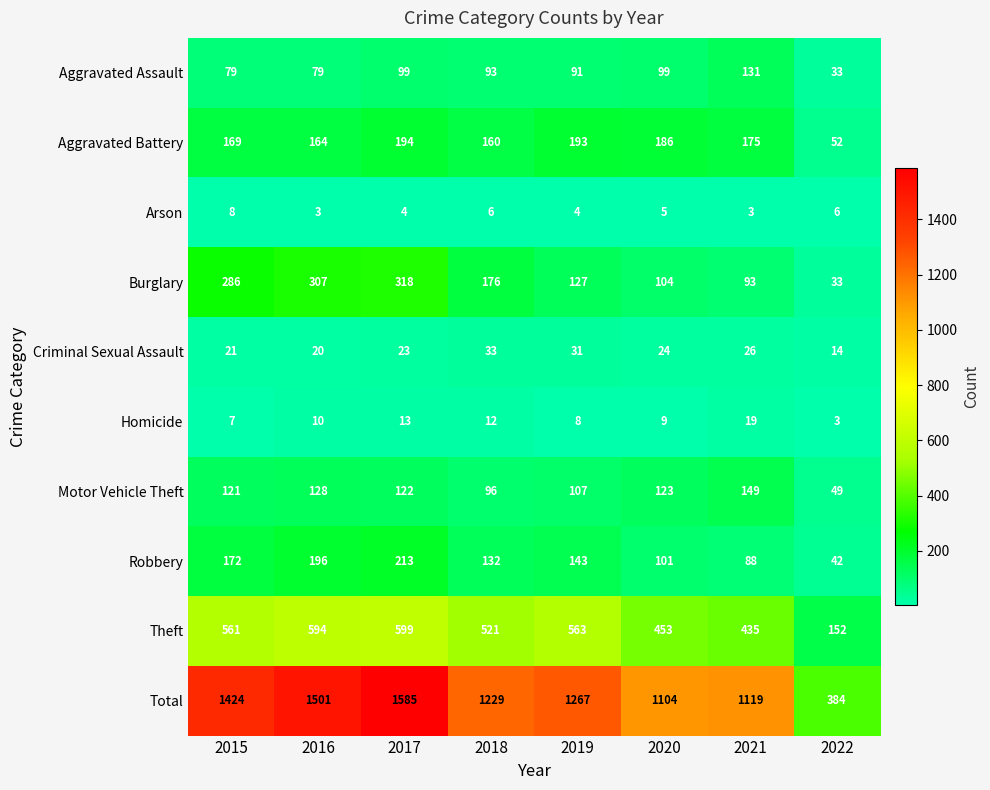

Rank the series at 2017 from highest to lowest value.

Total, Theft, Burglary, Robbery, Aggravated Battery, Motor Vehicle Theft, Aggravated Assault, Criminal Sexual Assault, Homicide, Arson